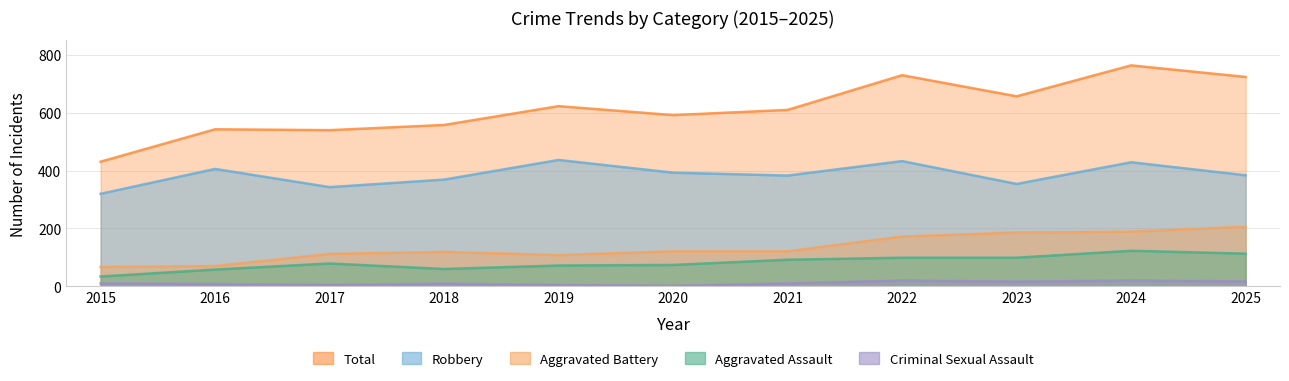

How many lines are shown in the chart?

5